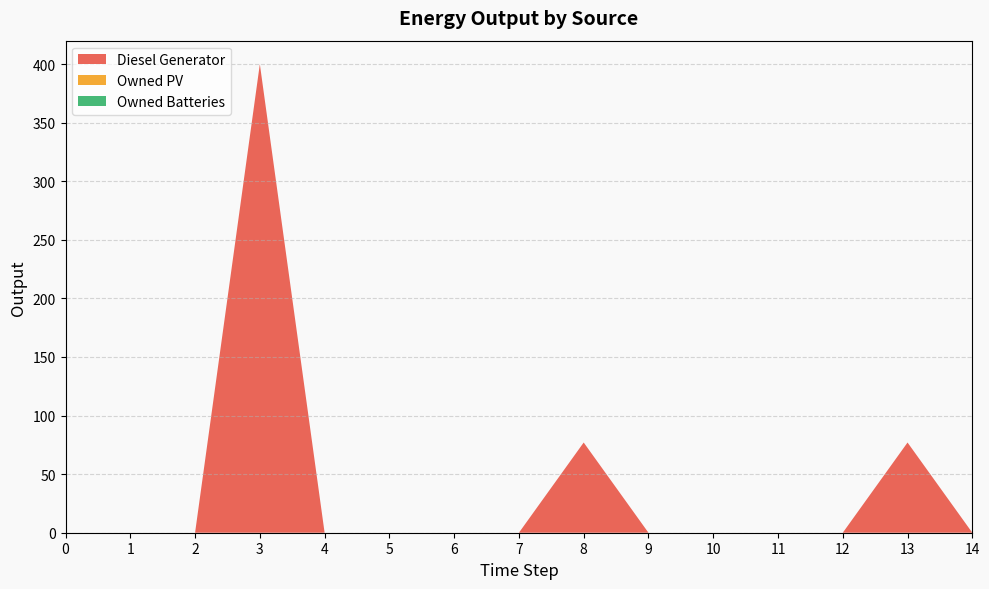

Reading right to left, what are all the values shown in this chart?

Diesel Generator: 14=0	13=77	12=0	11=0	10=0	9=0	8=77	7=0	6=0	5=0	4=0	3=400	2=0	1=0	0=0
Owned PV: 14=0	13=0	12=0	11=0	10=0	9=0	8=0	7=0	6=0	5=0	4=0	3=0	2=0	1=0	0=0
Owned Batteries: 14=0	13=0	12=0	11=0	10=0	9=0	8=0	7=0	6=0	5=0	4=0	3=0	2=0	1=0	0=0